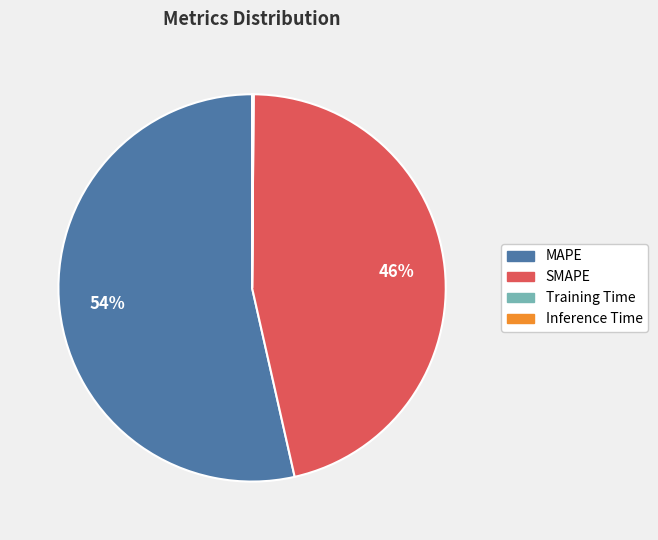

To the nearest percent, what portion does MAPE represent?

54%